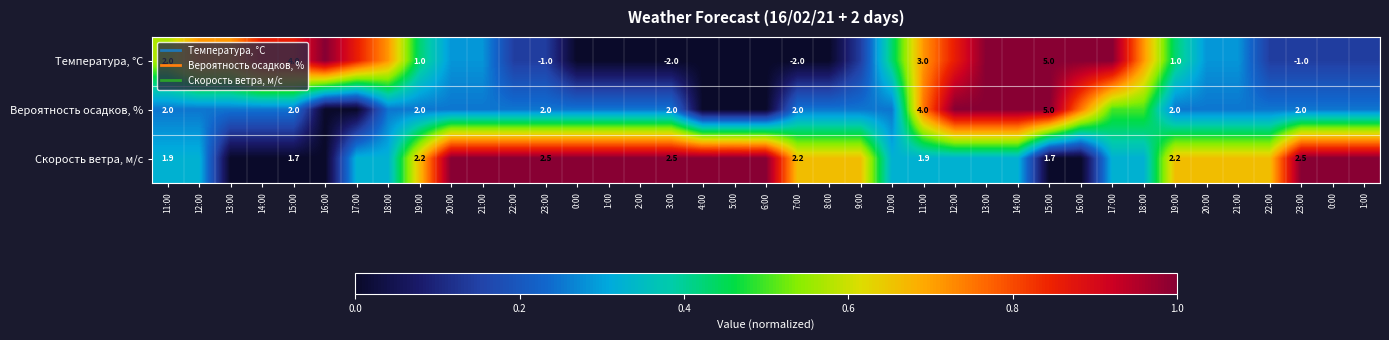

What is the difference between the highest and lowest values at 23:00?

0.9